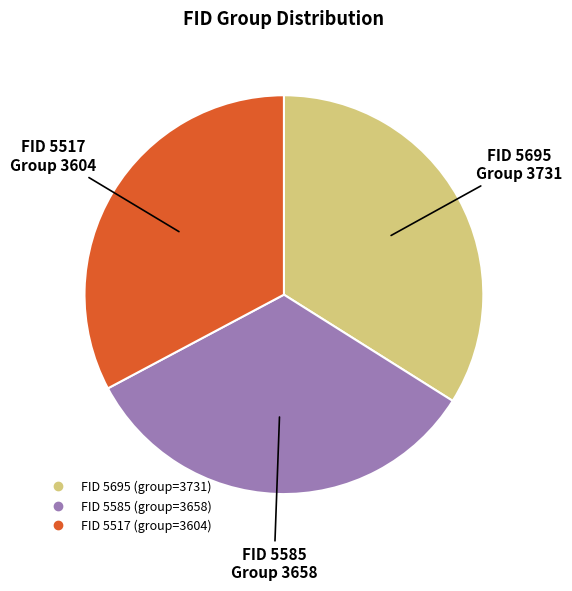

Is there any slice that represents more than half of the pie?

No